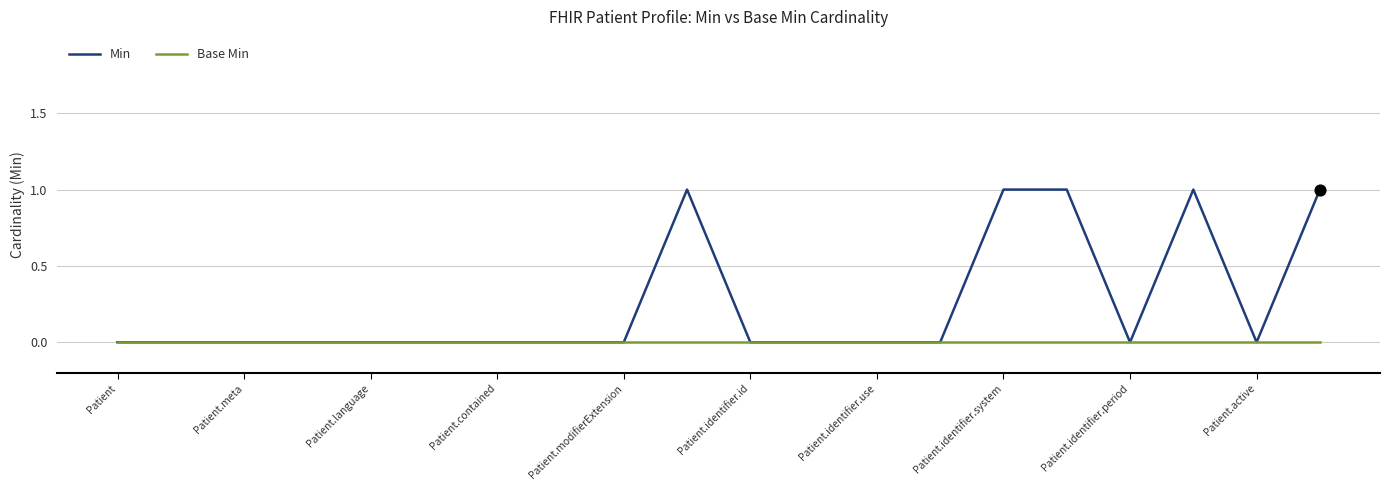

Which series has the largest total across all categories?

Min